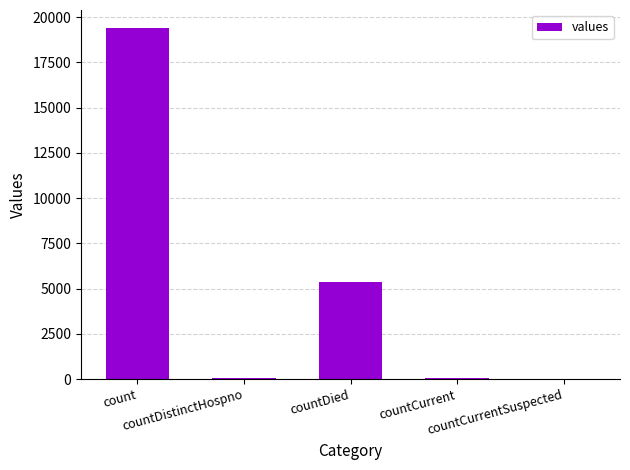

Between countCurrent and countDied, which is larger?

countDied